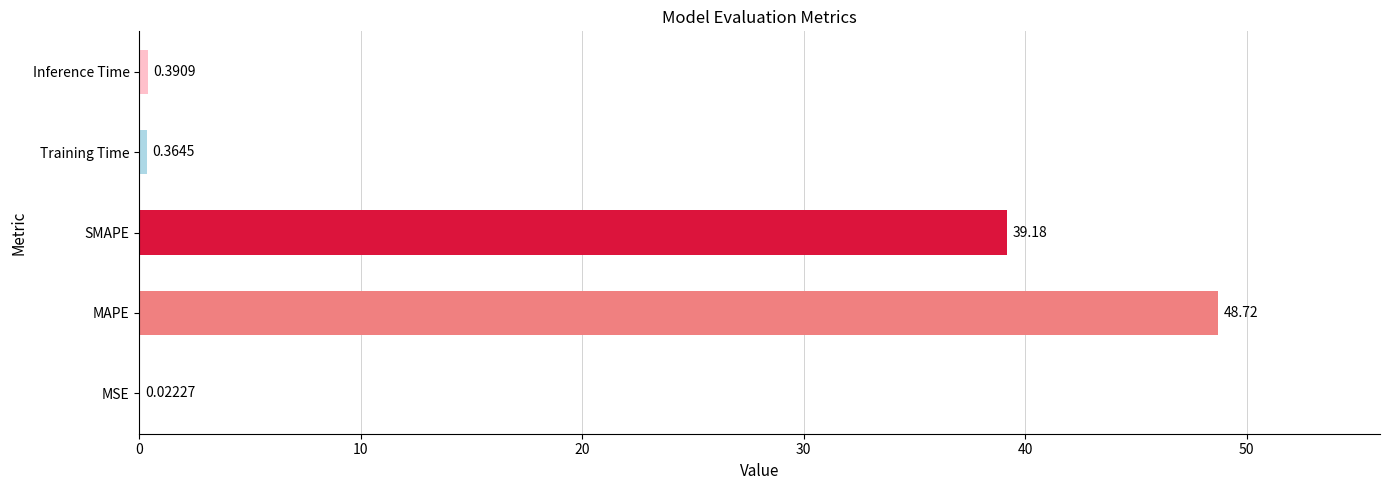

What is the change in value from MSE to MAPE?

+48.7